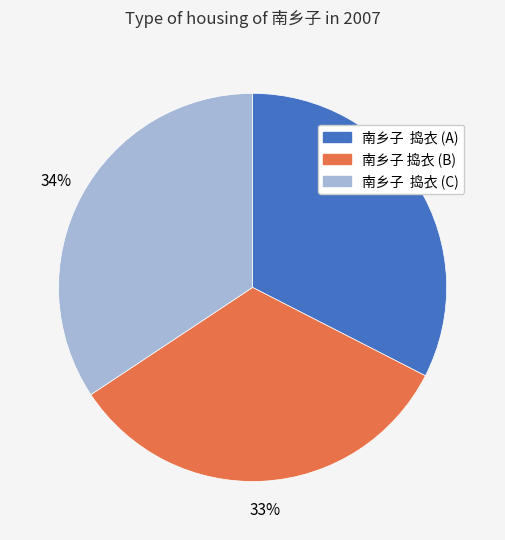

Which has a higher value, 南乡子 捣衣 (B) or 南乡子 捣衣 (C)?

南乡子 捣衣 (C)